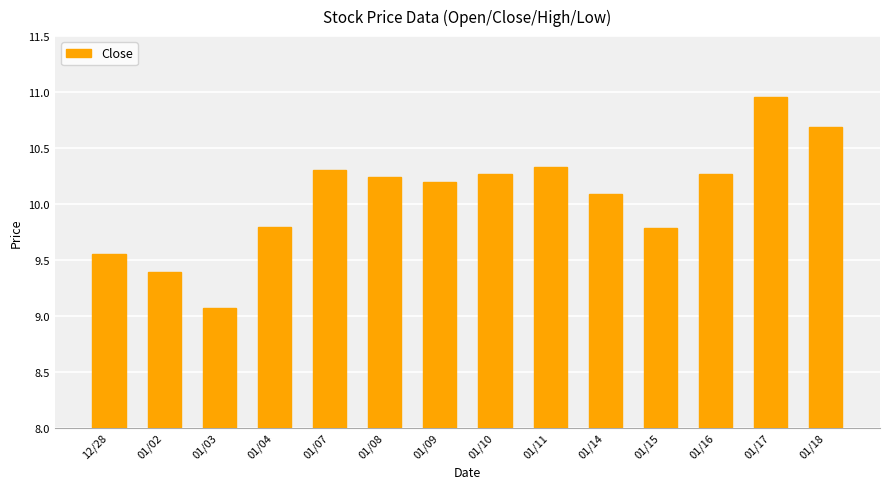

How many values exceed 10?

9